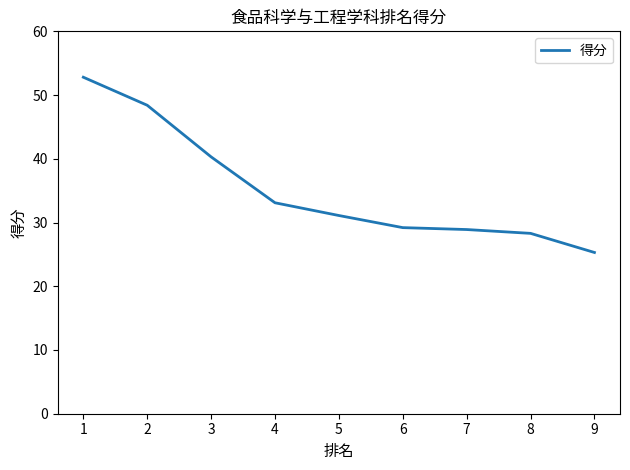

The chart shows a value of 33.1 at 4. True or false?

True